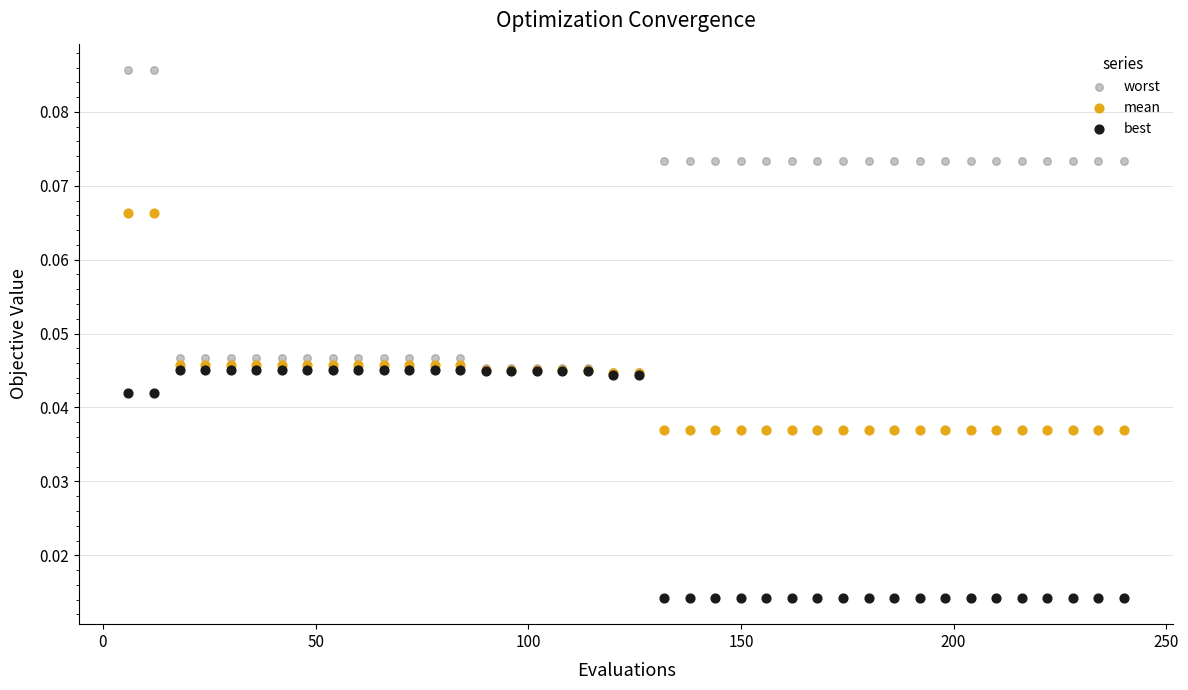

Which series contains the lowest Y value?

best